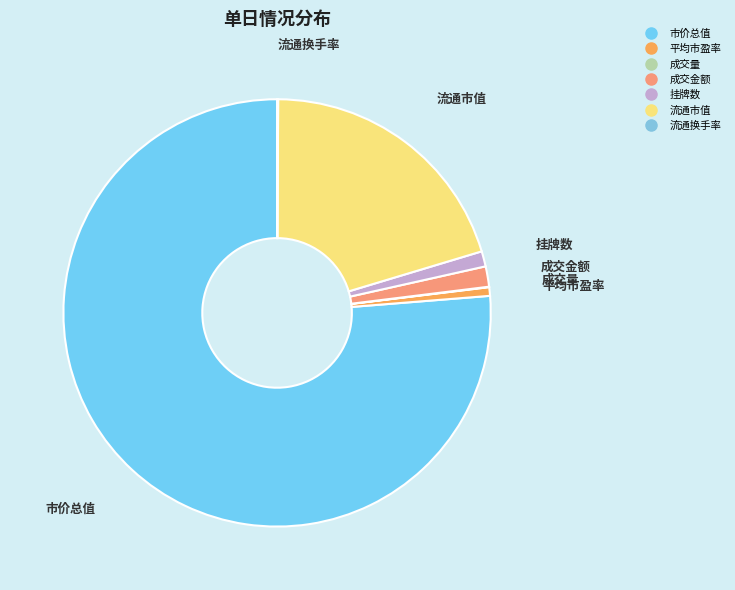

Is 市价总值 the majority of the pie?

Yes